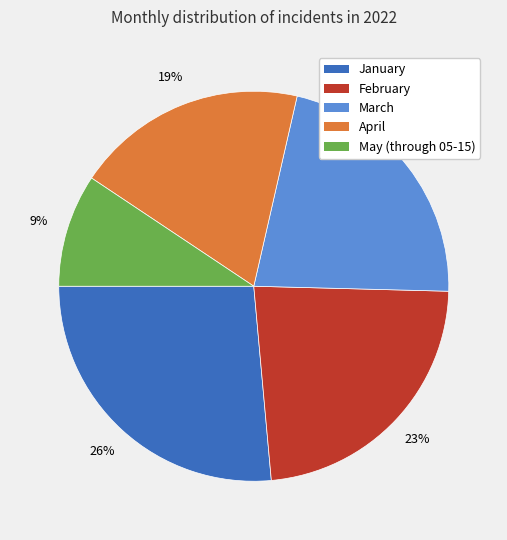

How many segments does this pie chart have?

5